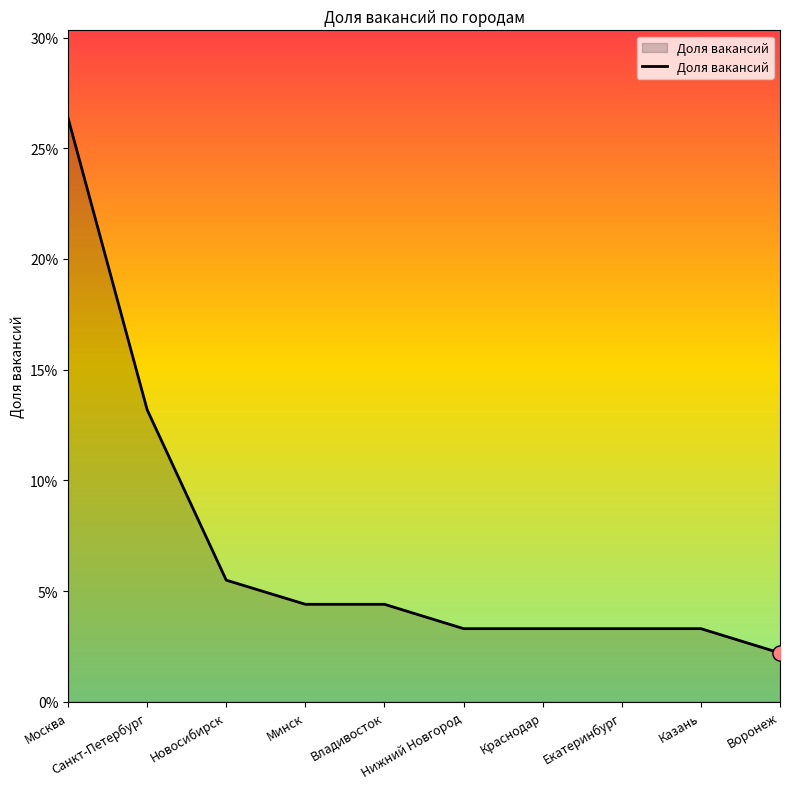

Which has a higher value, Новосибирск or Владивосток?

Новосибирск